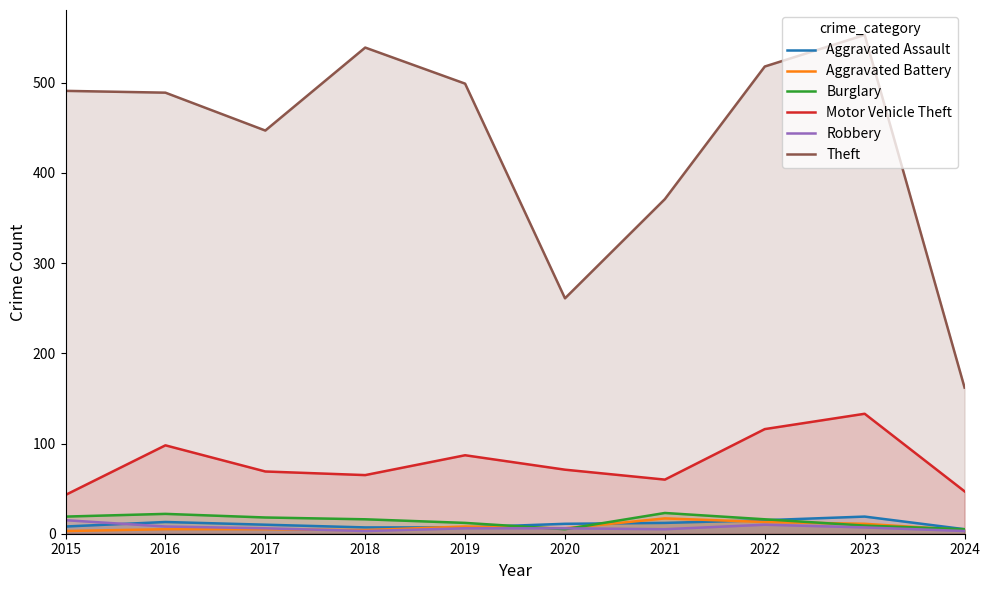

Between 2017 and 2021, which series saw the biggest shift?

Theft